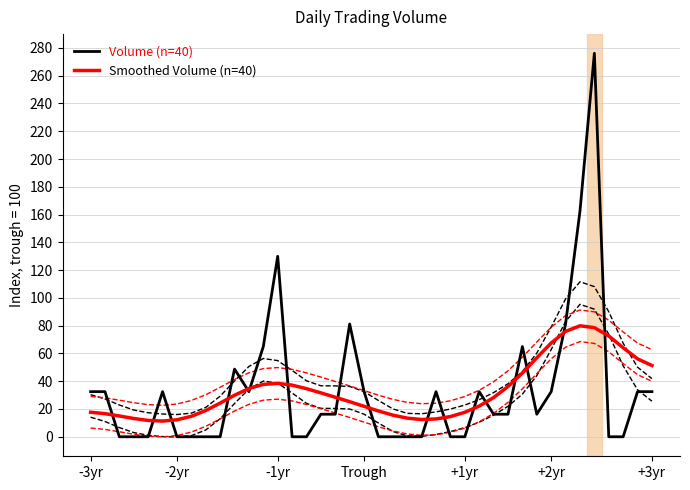

Reading left to right, transcribe all the data shown in this chart.

Volume (n=40): 32.5	32.5	0.0	0.0	0.0	32.5	0.0	0.0	0.0	0.0	48.7	32.5	65.0	130.0	0.0	0.0	16.2	16.2	81.2	32.5	0.0	0.0	0.0	0.0	32.5	0.0	0.0	32.5	16.2	16.2	65.0	16.2	32.5	81.2	162.4	276.1	0.0	0.0	32.5	32.5
Smoothed Volume (n=40): 17.7	16.7	15.0	13.2	11.8	11.3	12.2	14.7	18.9	24.2	29.9	34.7	37.7	38.5	37.2	34.6	31.6	28.5	25.3	21.9	18.6	15.6	13.4	12.4	12.8	14.6	17.6	22.1	28.2	36.2	45.9	56.8	67.5	75.9	79.9	78.6	72.6	64.1	56.1	51.3